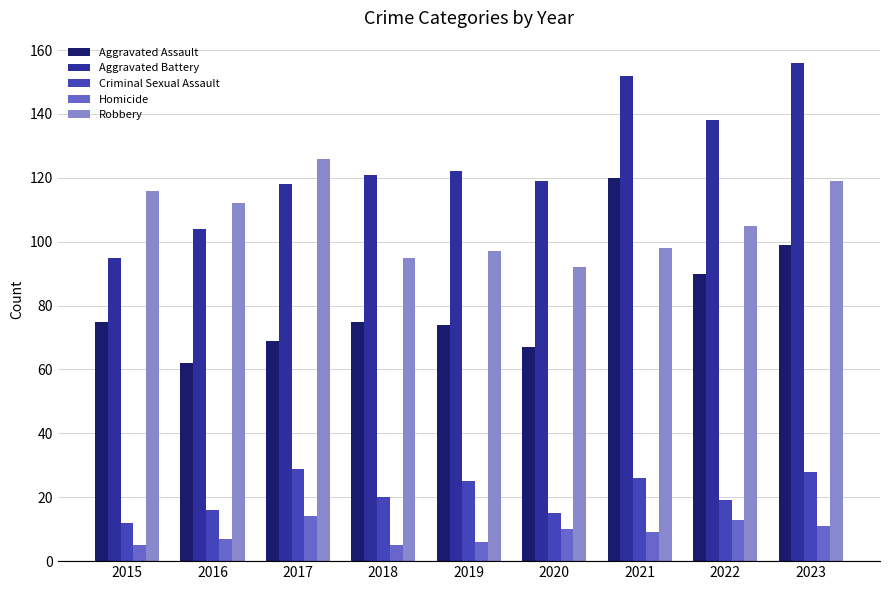

What is the difference between the maximum and minimum values in the Aggravated Battery series?

61